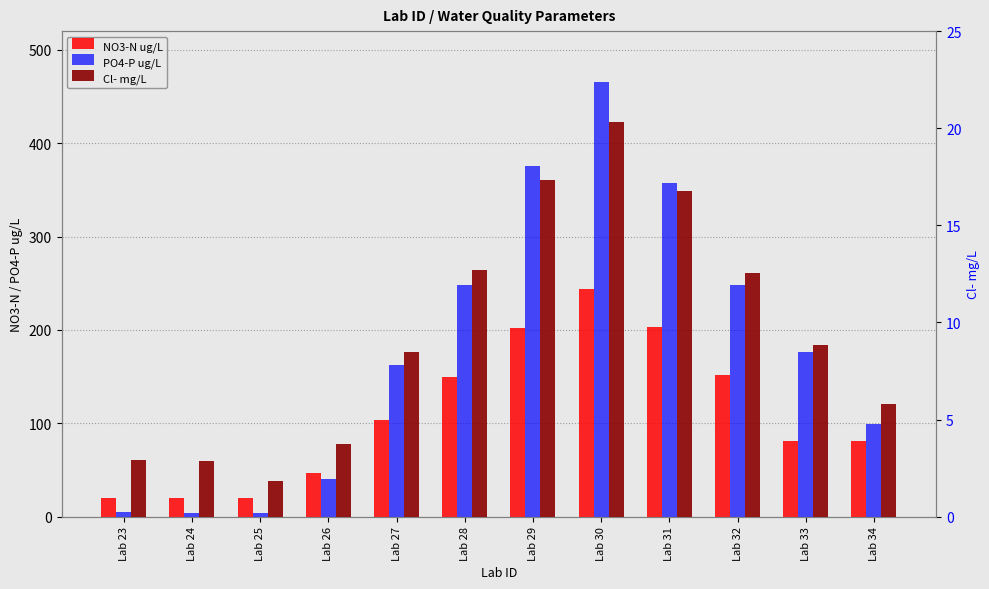

How many values in the Cl- mg/L series are below 8?

5